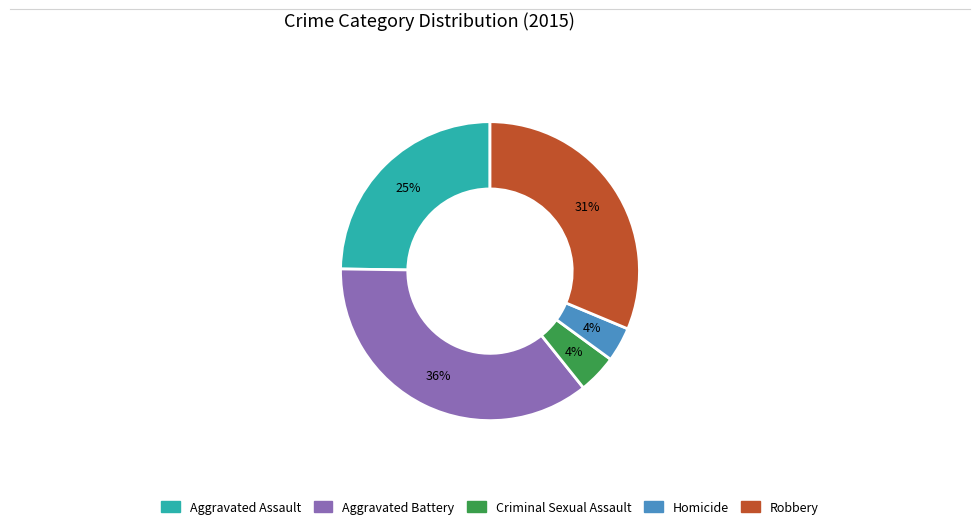

To the nearest percent, what percentage of the pie is Criminal Sexual Assault?

4%